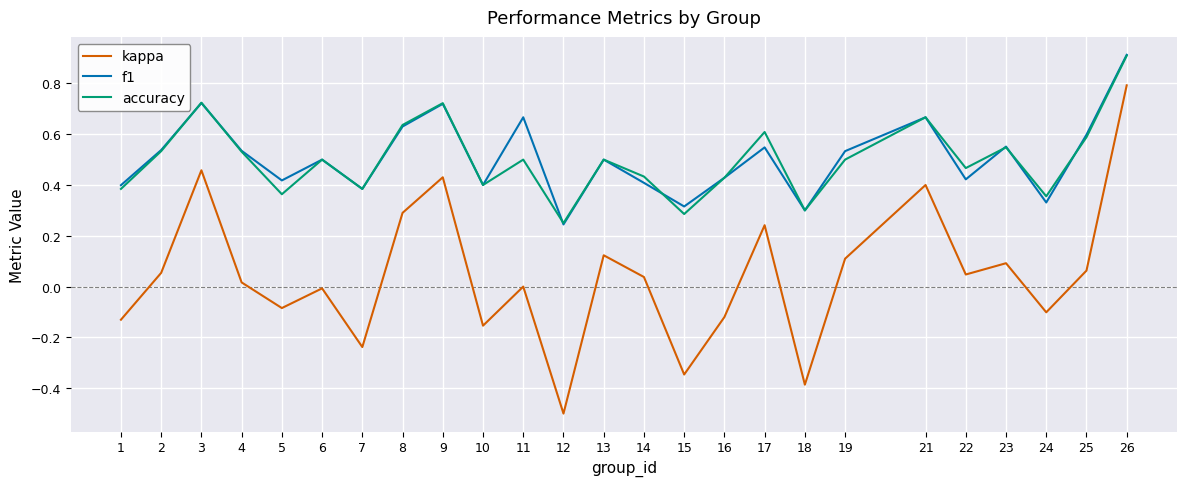

True or false: f1 has more than 1 points higher than both neighbors.

True